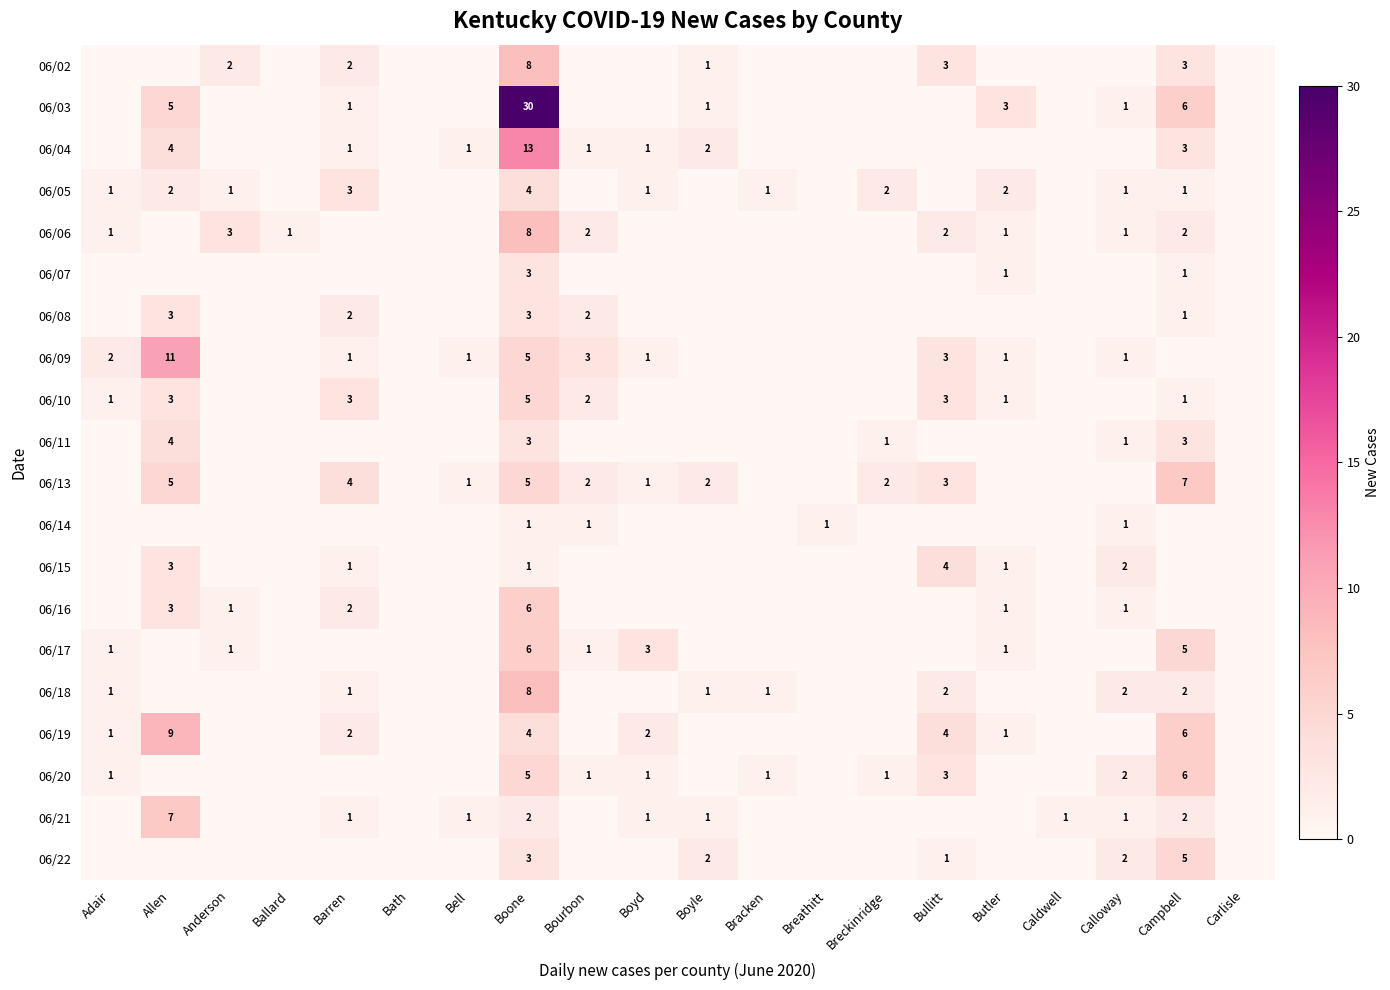

What is the sum of the 06/09 values at Calloway and Adair?

3